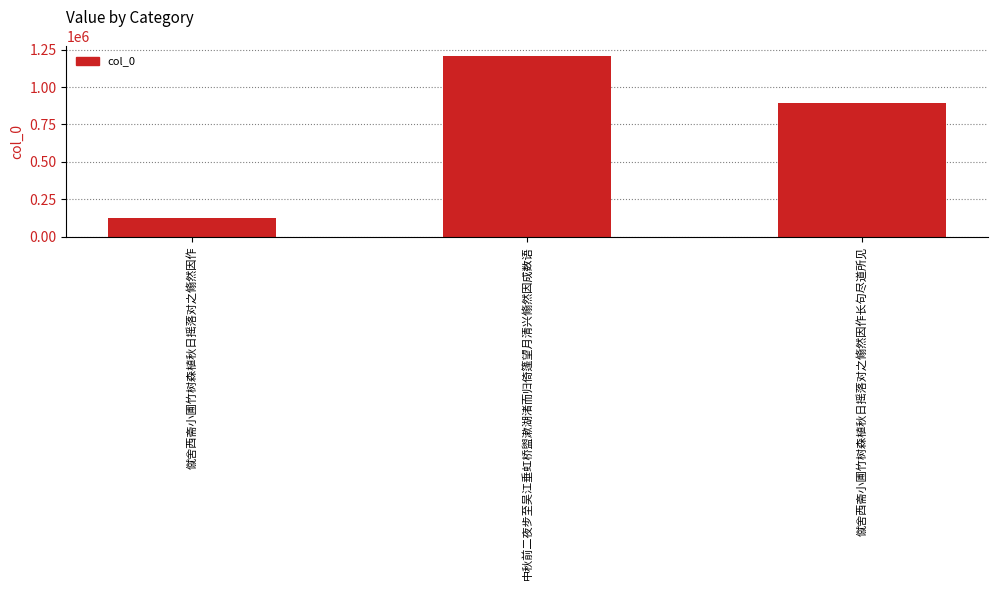

At which label is the value closest to 667815?

僦舍西斋小圃竹树森植秋日摇落对之翛然因作长句尽道所见